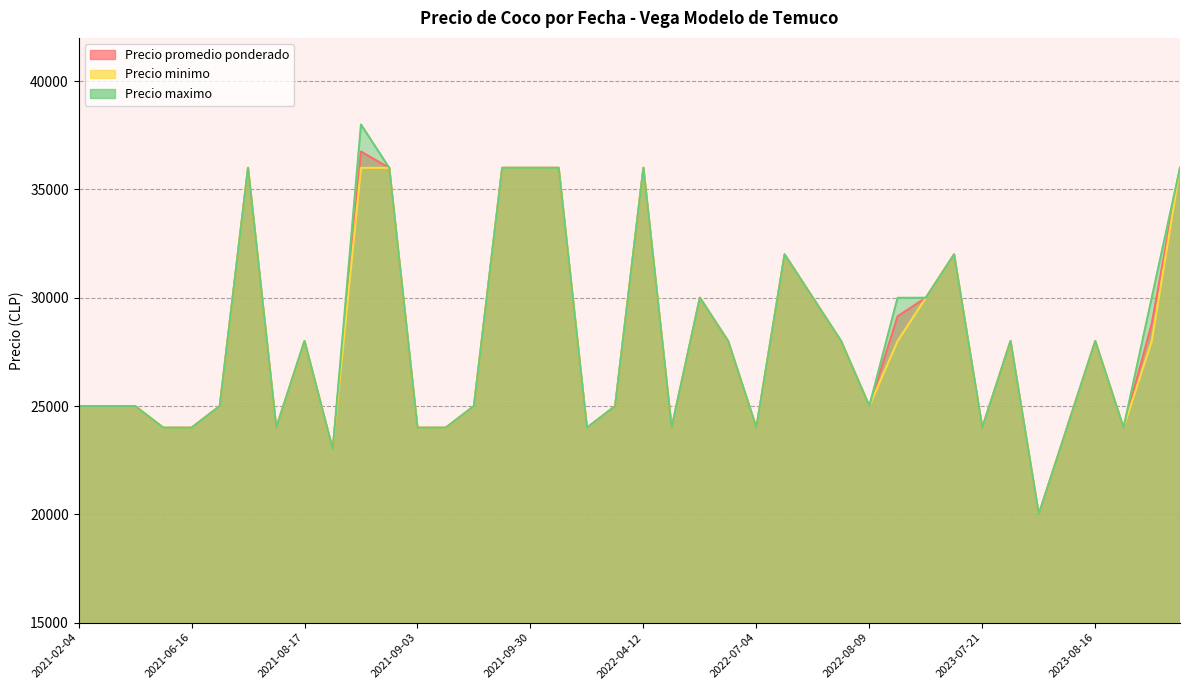

Is the value of Precio maximo at 2023-07-27 greater than the value of Precio promedio ponderado at 2023-08-10?

No